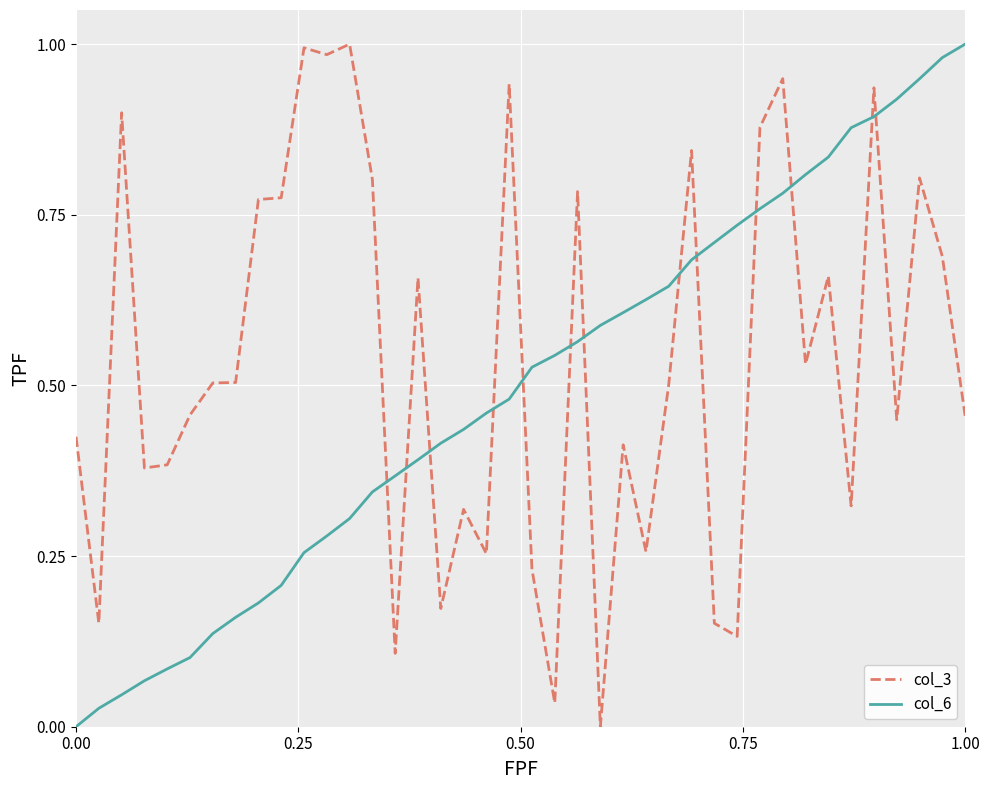

In col_3, how many points are lower than both neighbors (excluding endpoints)?

13